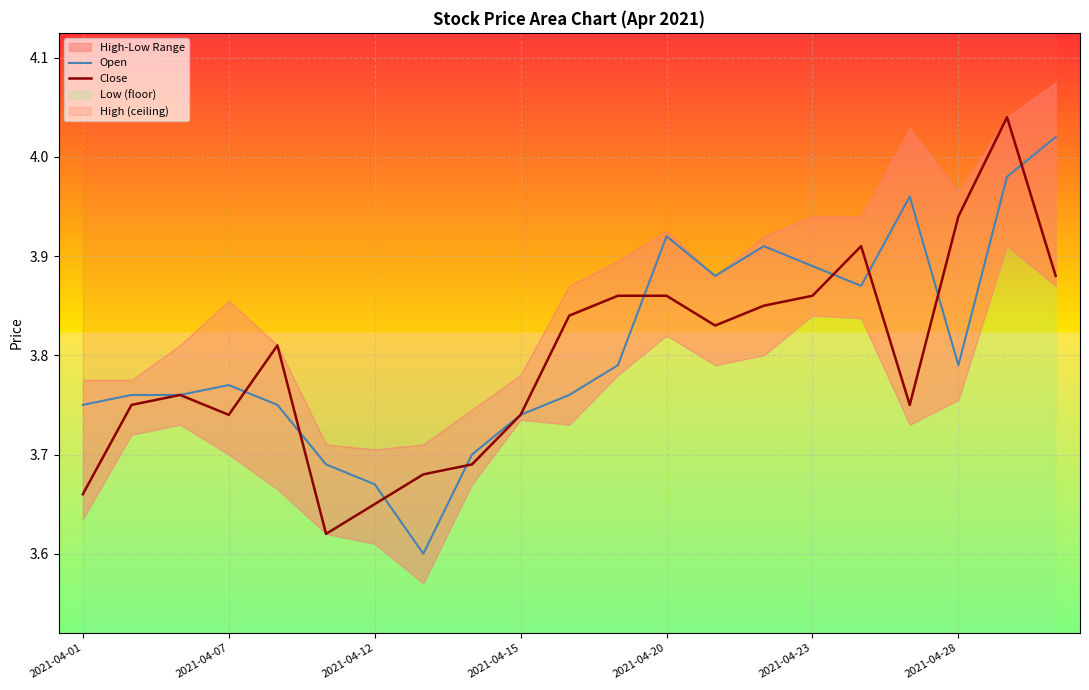

How many interior local peaks does the Open series have?

4